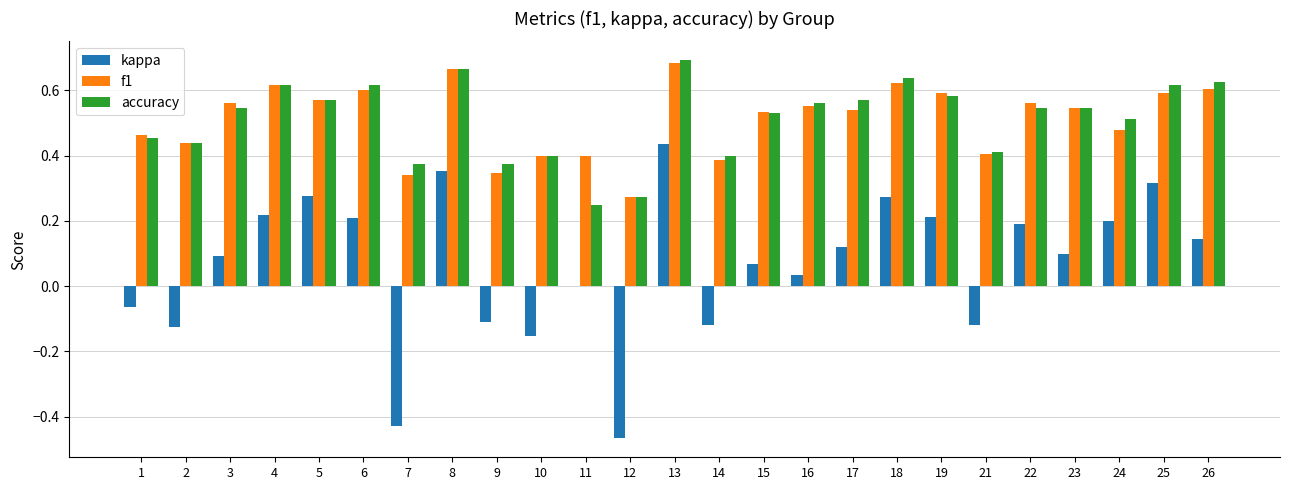

How many groups of bars are there?

25